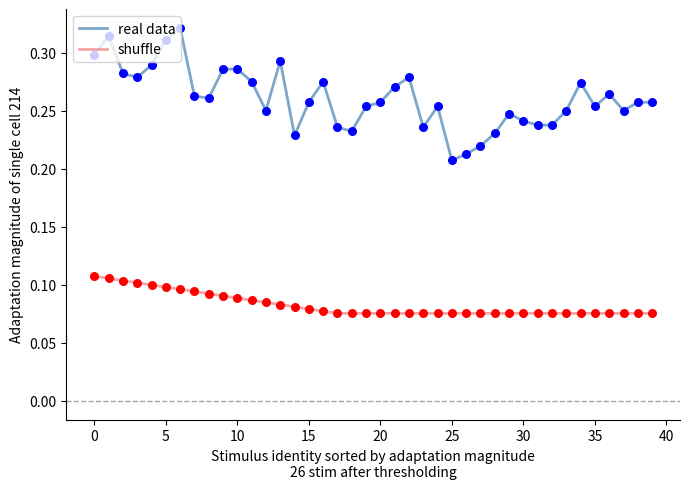

Which series has the largest total across all categories?

real data